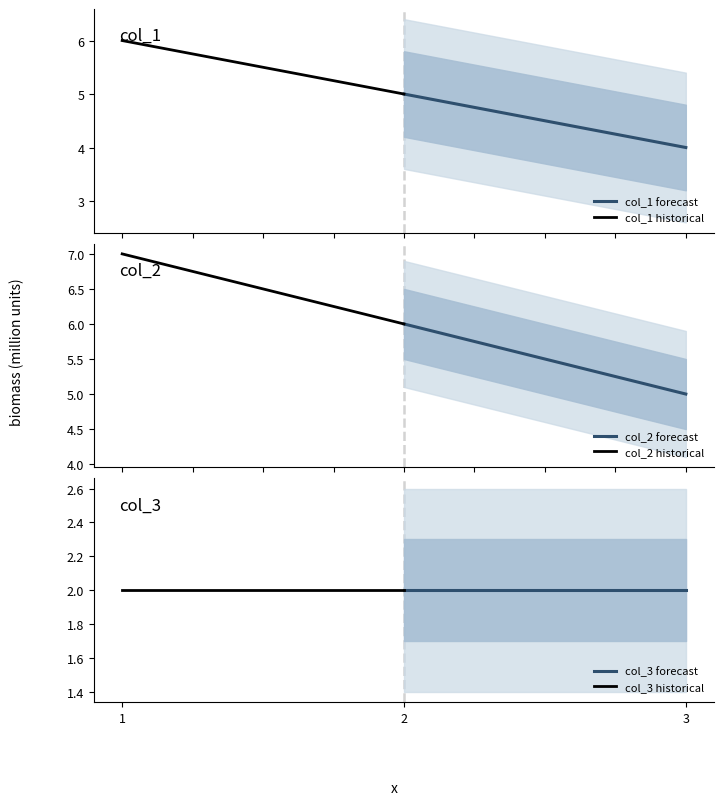

Does the chart display data point markers on the line(s)?

No